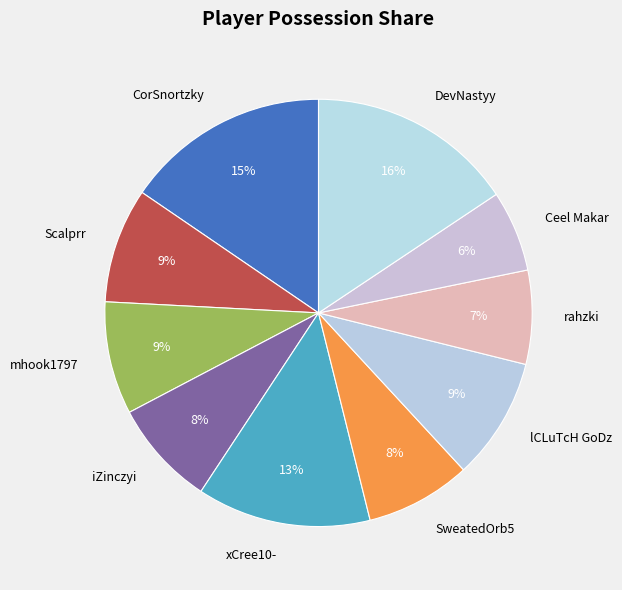

Combined, do mhook1797 and CorSnortzky account for over 50%?

No